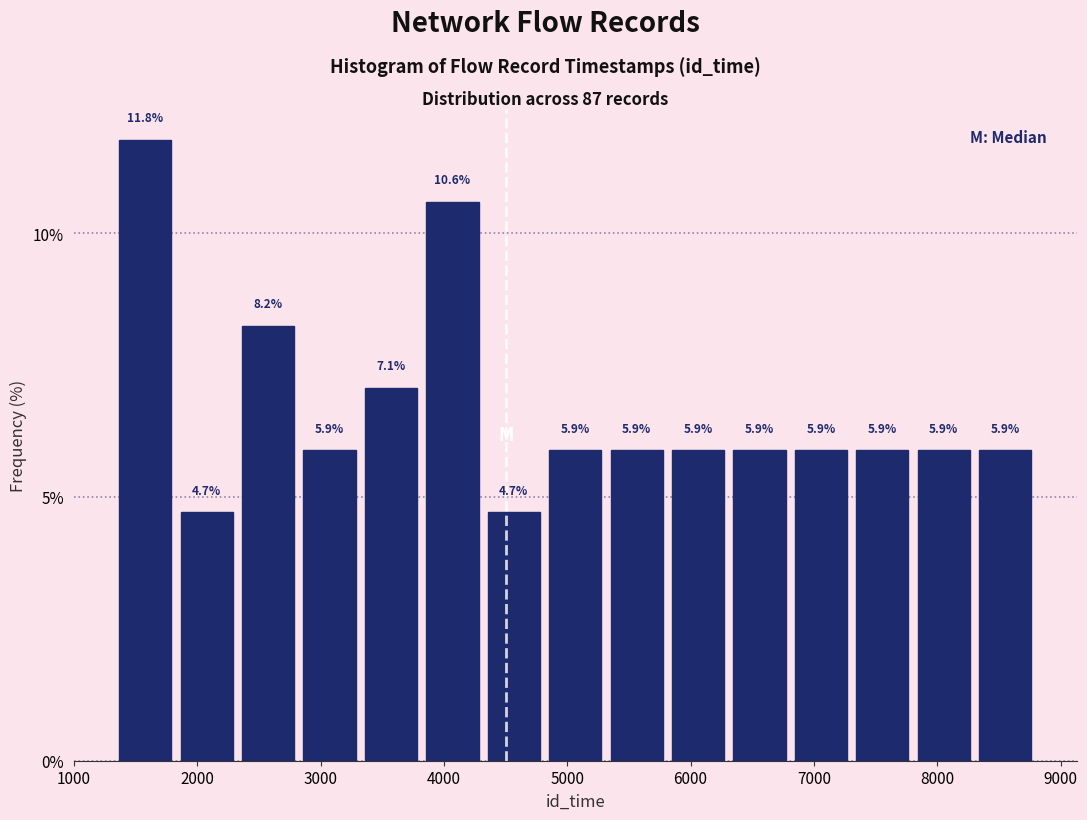

Over which range of the x-axis is the bar tallest?

1300 to 1800